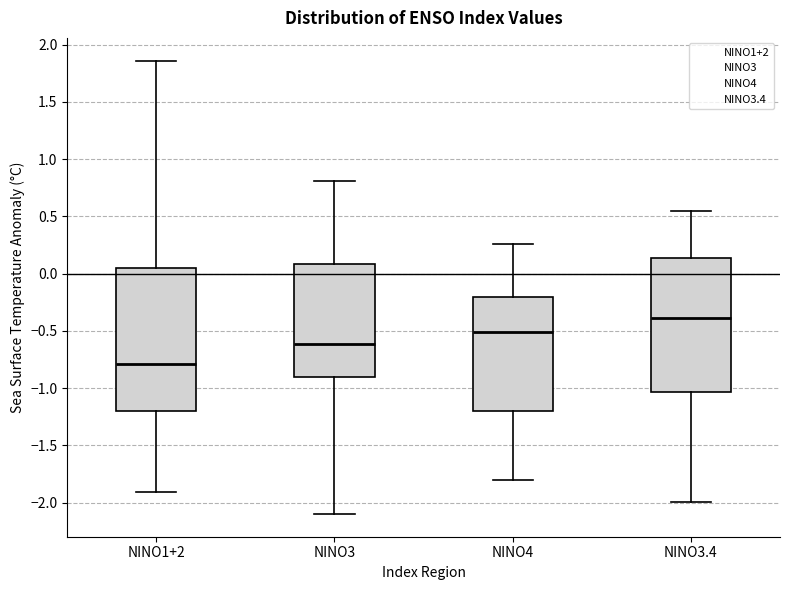

Comparing the boxes themselves (not the whiskers), which one is the tallest?

NINO1+2